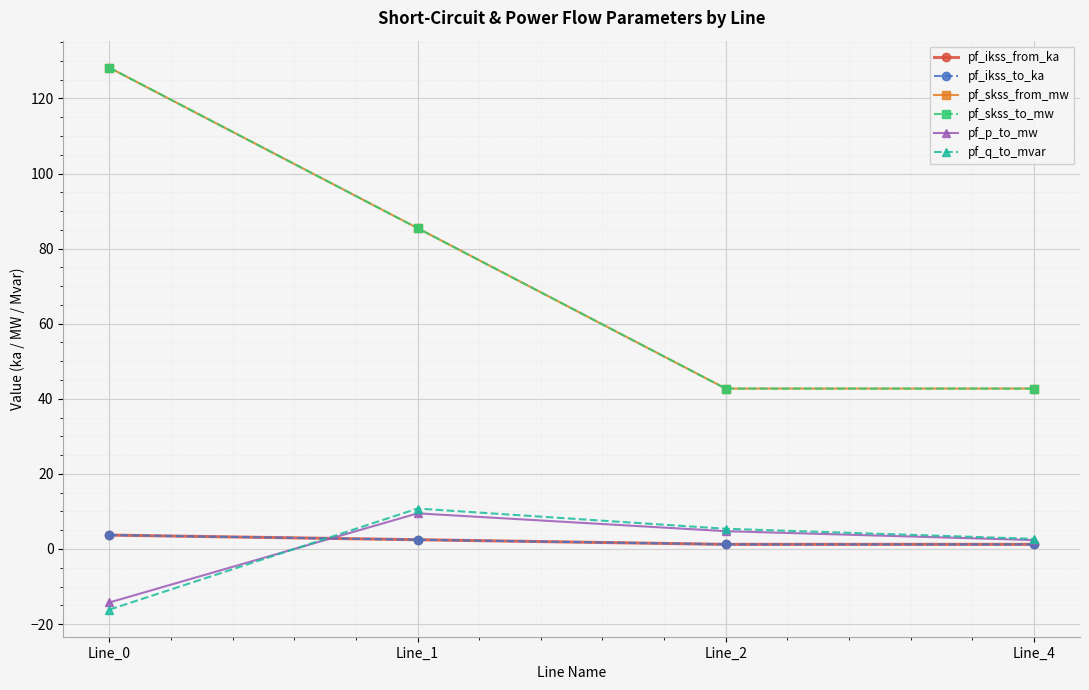

True or false: pf_q_to_mvar and pf_skss_to_mw intersect in this chart.

False